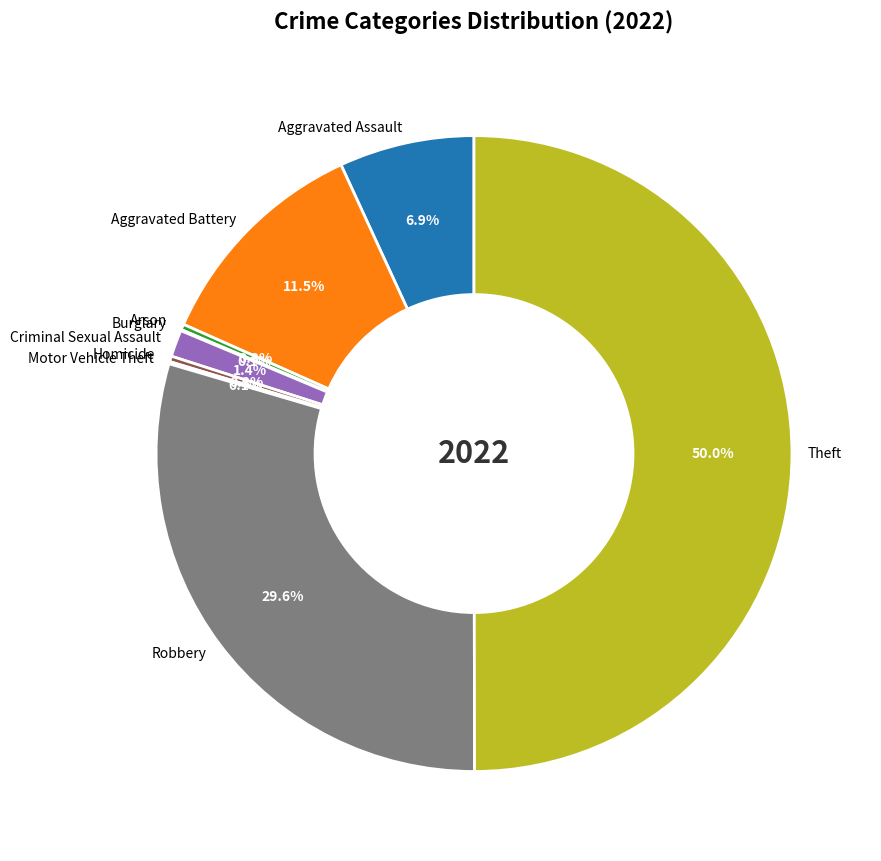

Between Aggravated Battery and Arson, which is larger?

Aggravated Battery